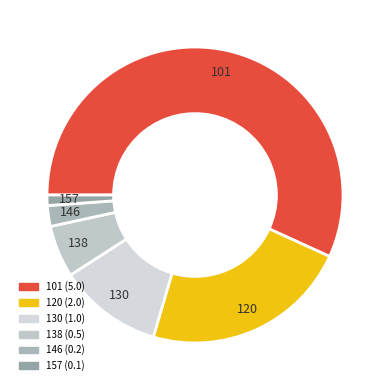

The 120 slice represents 10% of the pie. True or false?

False